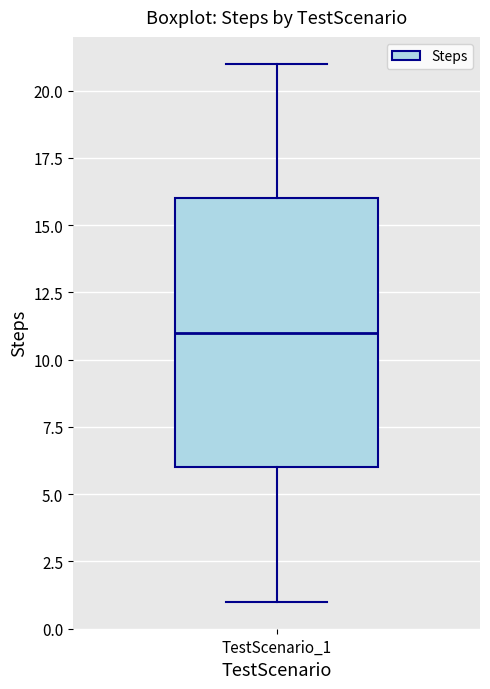

Transcribe this box plot: give where the median line is, the range the box spans, and where the two whiskers end, as read against the y-axis. The values are not printed on the chart, so give them approximately, as read against the axis.

median 11, box 6 to 16, whiskers 1 to 21